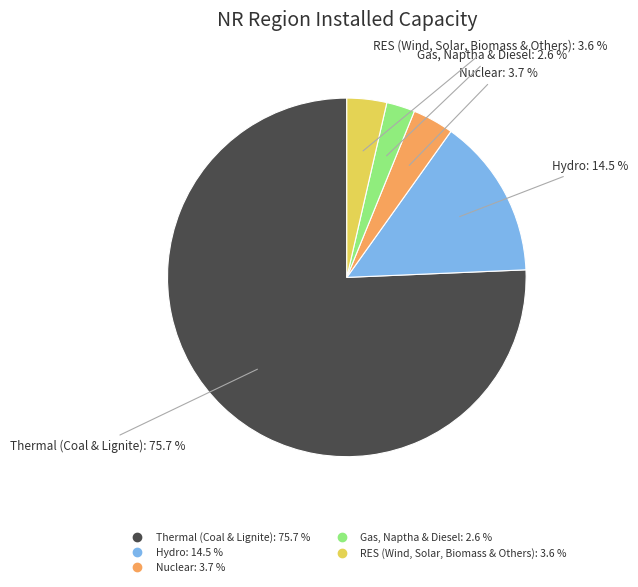

Rank the categories by value from highest to lowest.

Thermal (Coal & Lignite), Hydro, Nuclear, RES (Wind, Solar, Biomass & Others), Gas, Naptha & Diesel